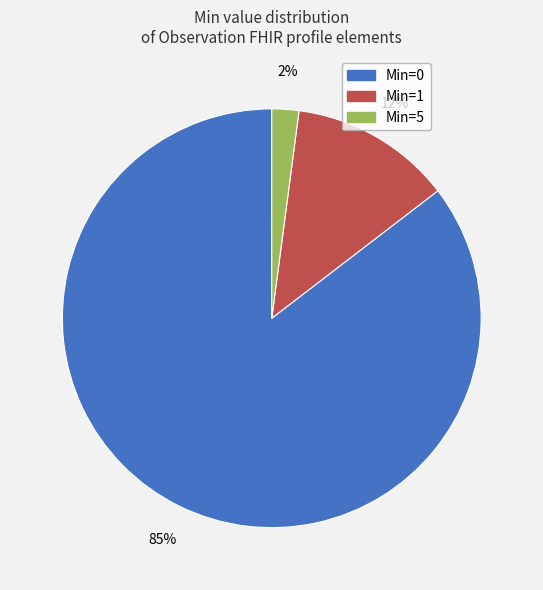

Which category accounts for the majority?

Min=0